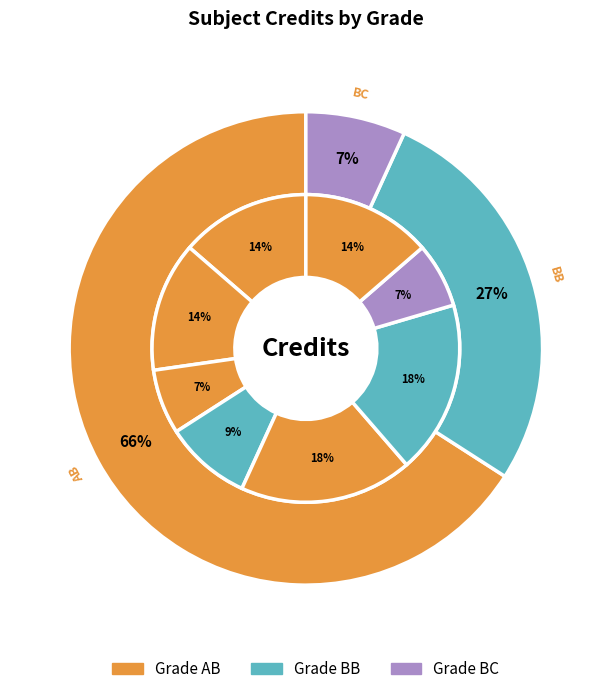

Rank the categories by value from lowest to highest.

Computing Laboratory, Workshop - I, Basic Electronics Laboratory, Chemistry - II, Introduction to Computing, Physics - II, Mathematics - II, Engineering Mechanics